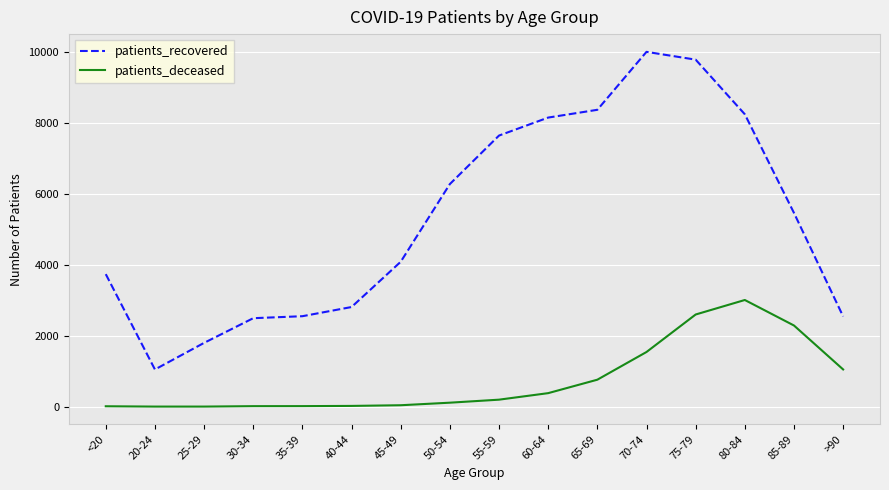

At which label is patients_deceased closest to 1505?

70-74